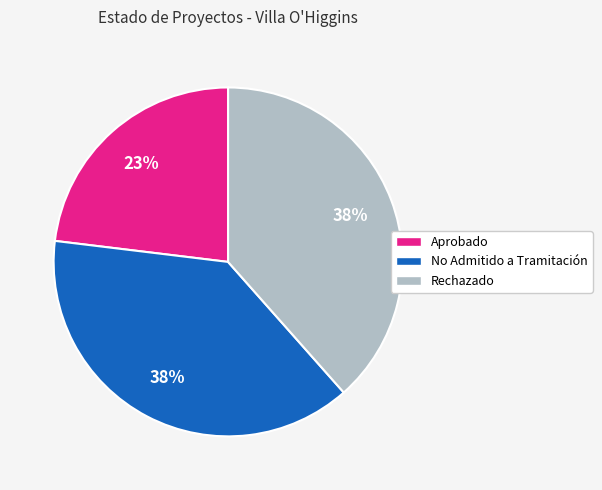

Which category has the smallest portion of the pie?

Aprobado